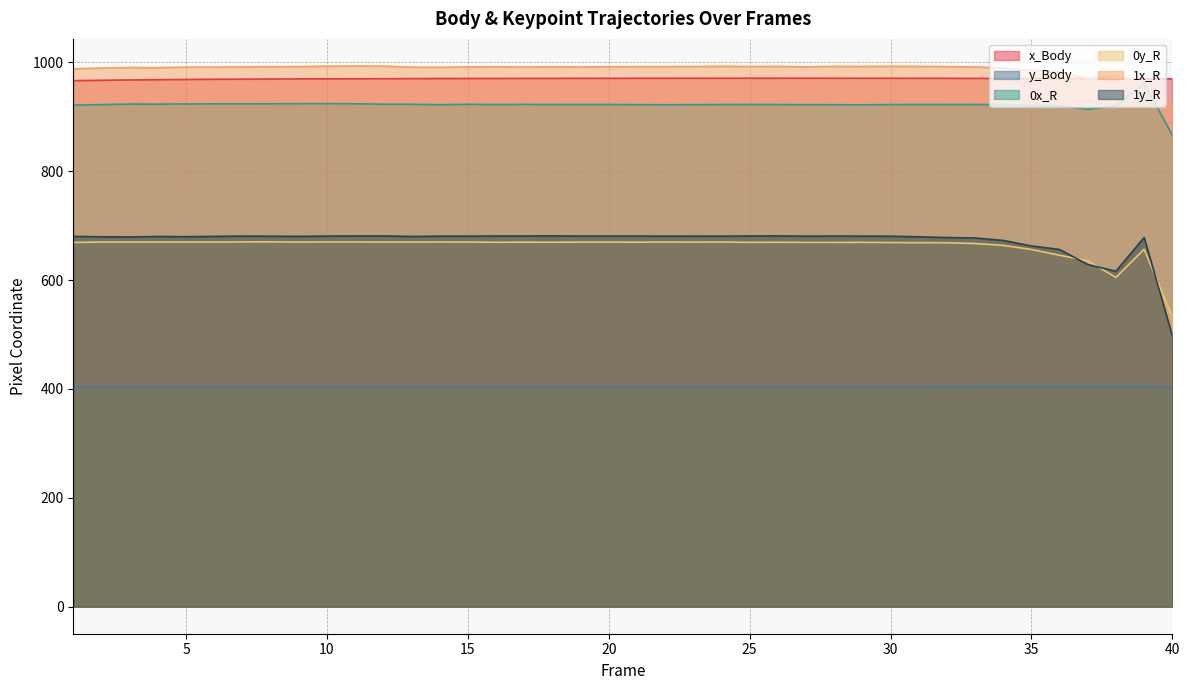

What is the value of the 1y_R point at the 33rd from the left?

677.3